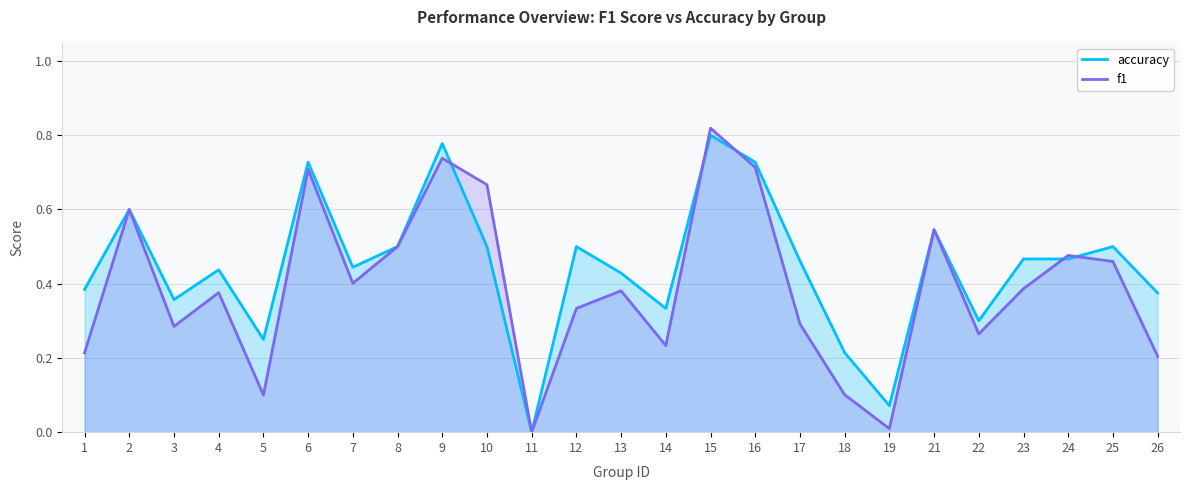

What is the highest value of the accuracy series?

0.8